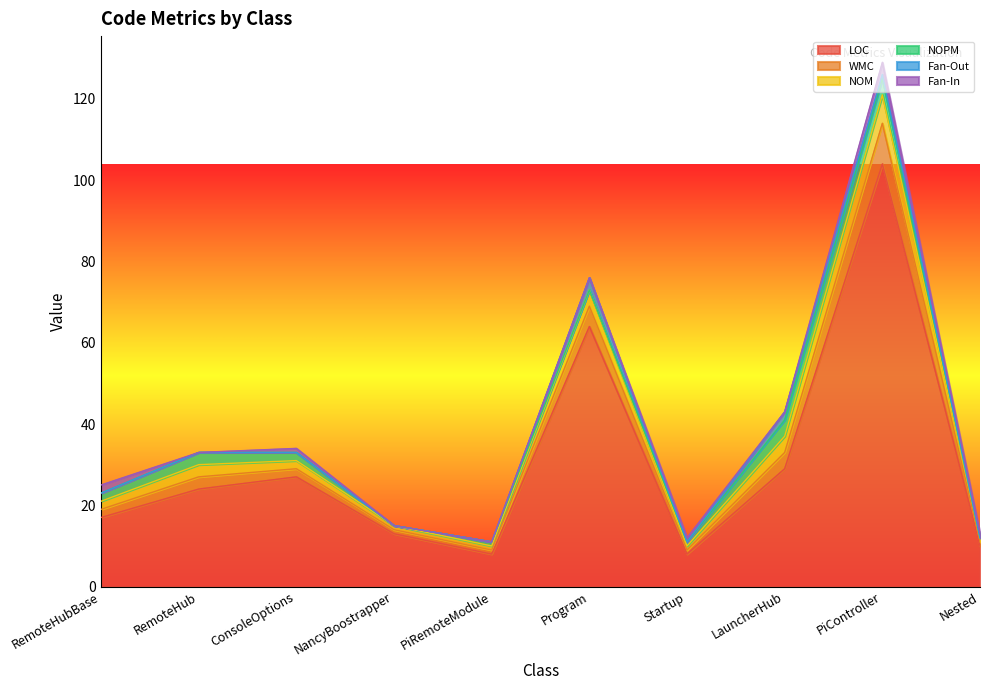

Which has a higher value, Startup or Program?

Program